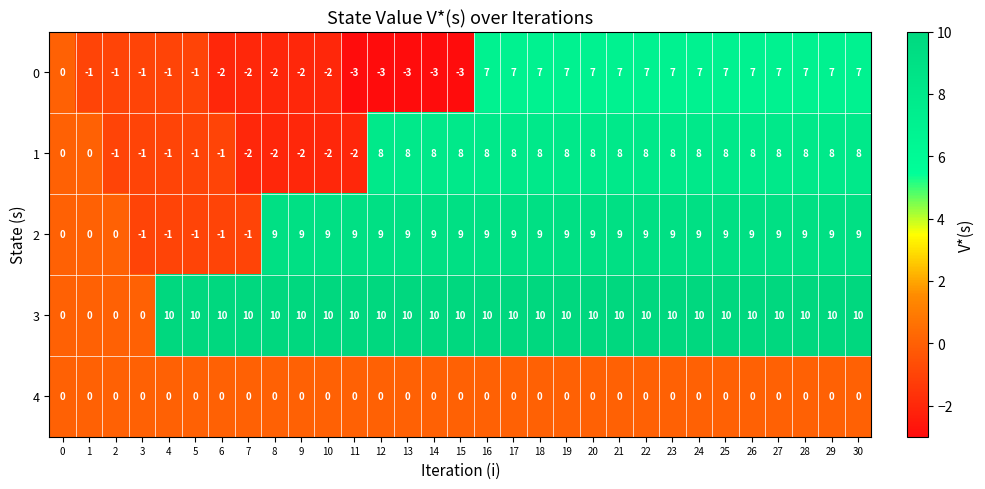

How many values in 0 are below zero?

15